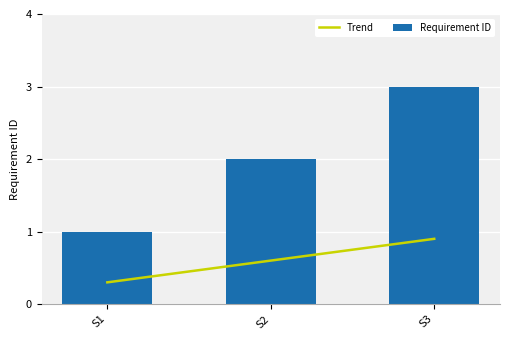

Which series has the largest total across all categories?

Requirement ID